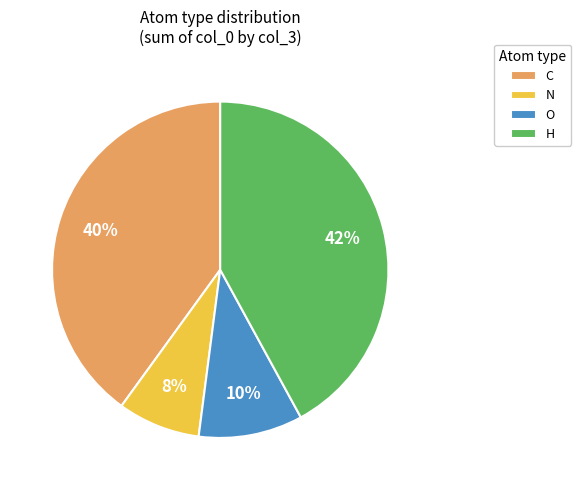

Approximately how many times larger is the value at H compared to O?

4.2